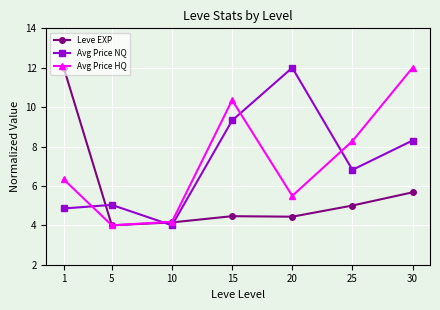

At which category is the sum across all series the highest?

30